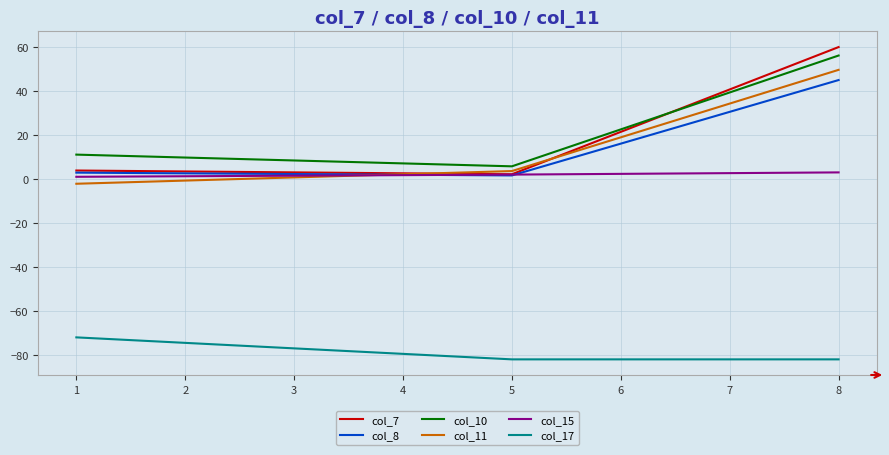

List the labels in order of col_7 value, smallest first.

5, 1, 8